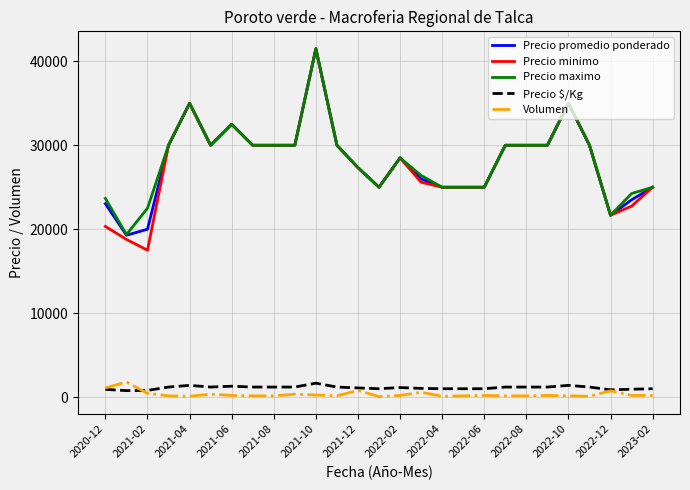

Which series has the largest range (max minus min)?

Precio minimo